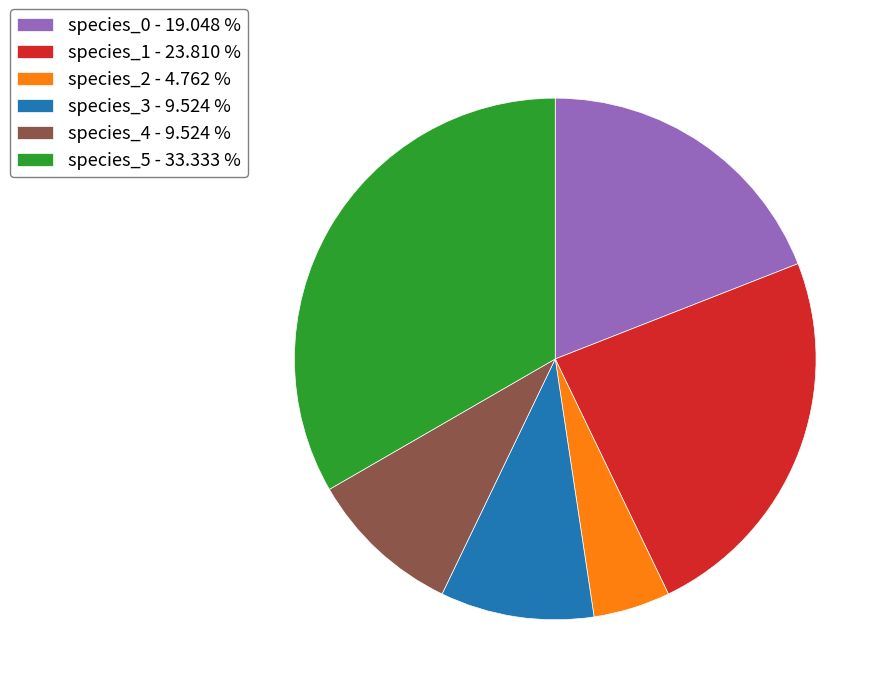

Is species_5 the majority of the pie?

No